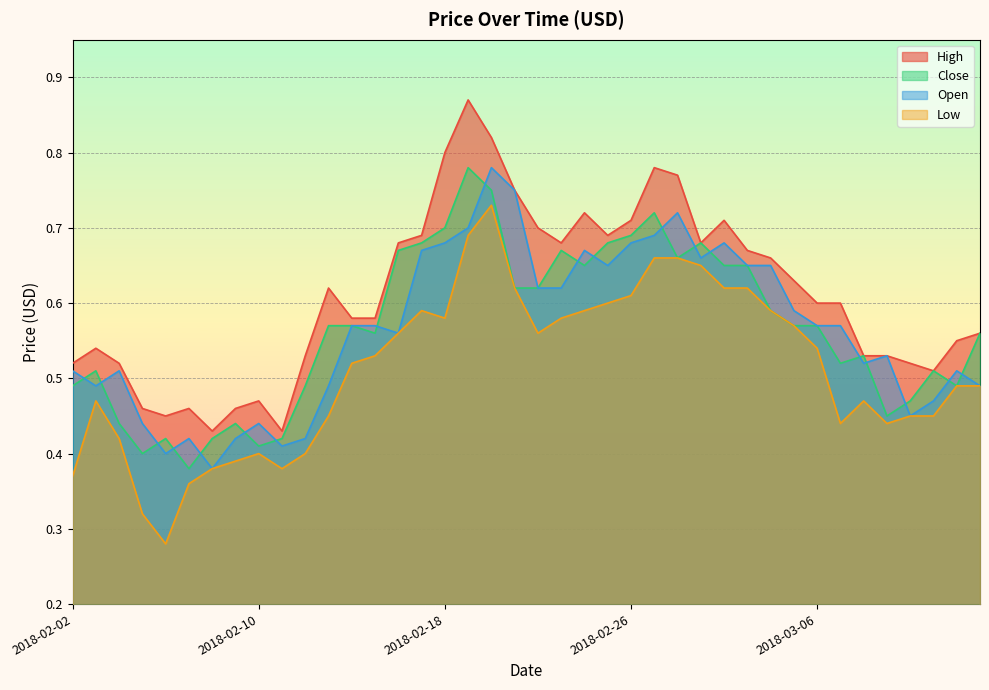

True or false: Low has a value of 0.4 at 2018-03-07.

True